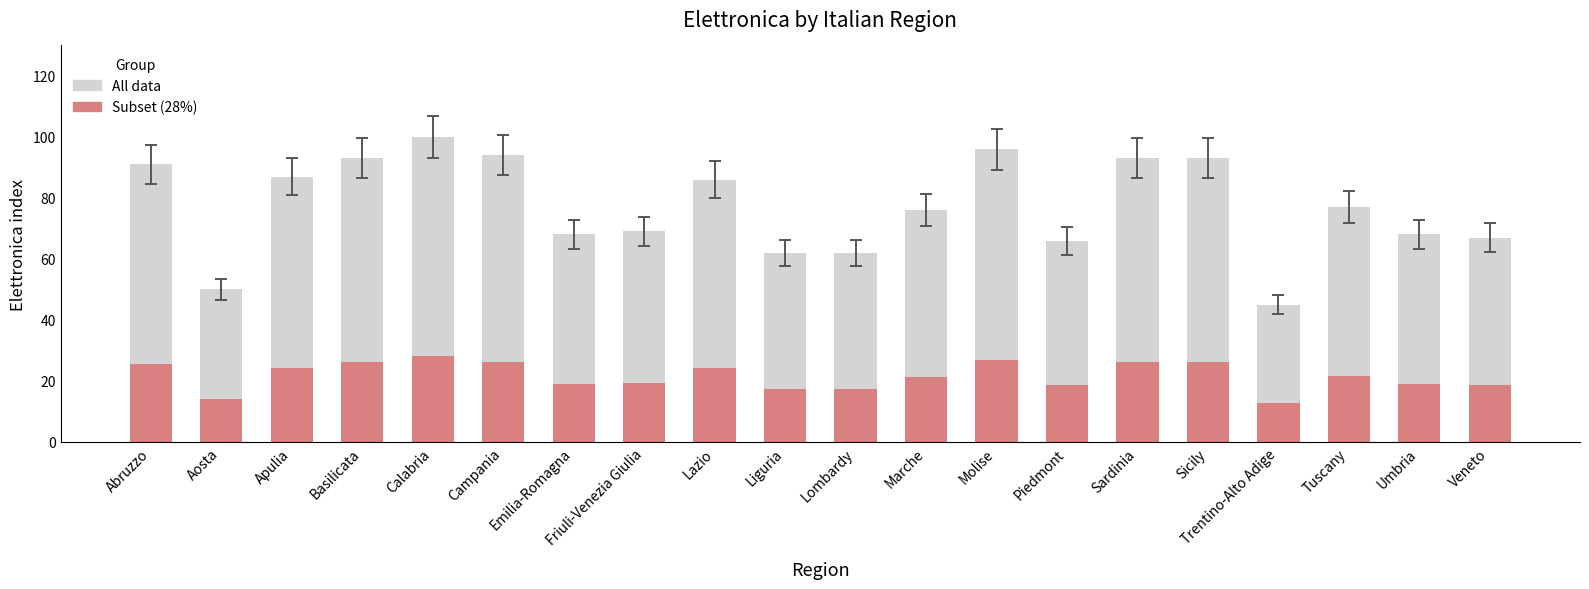

Which series has the largest total across all categories?

All data